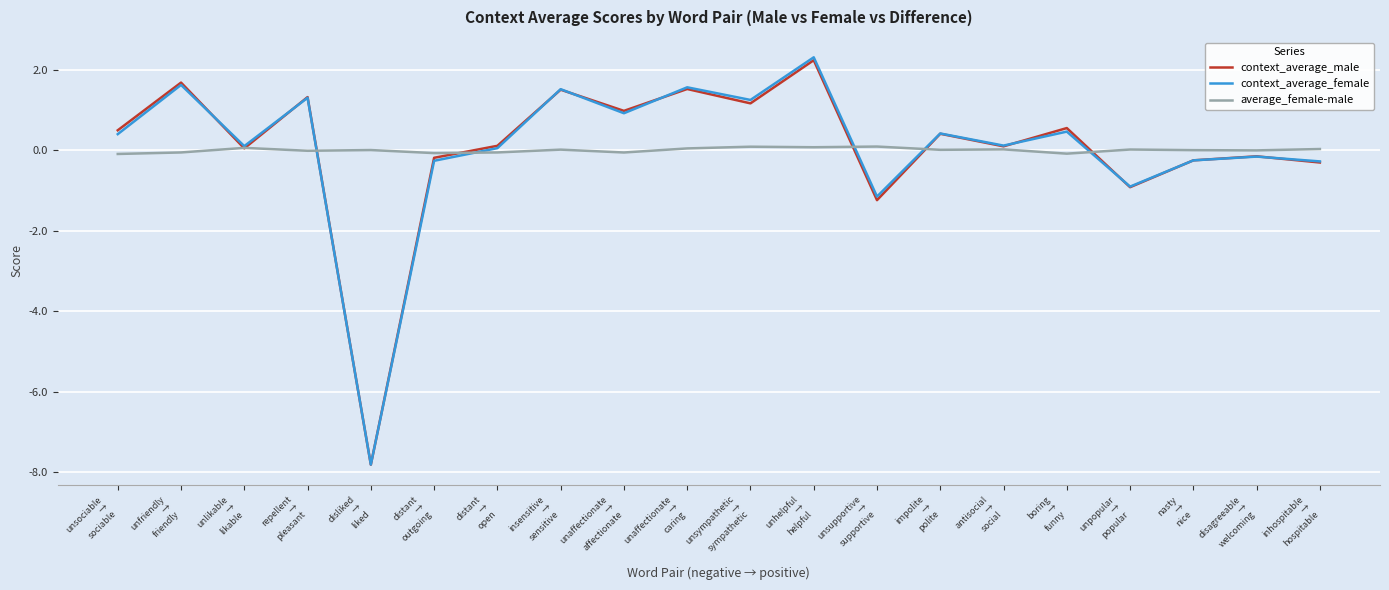

What is the average value of the context_average_female series?

0.1